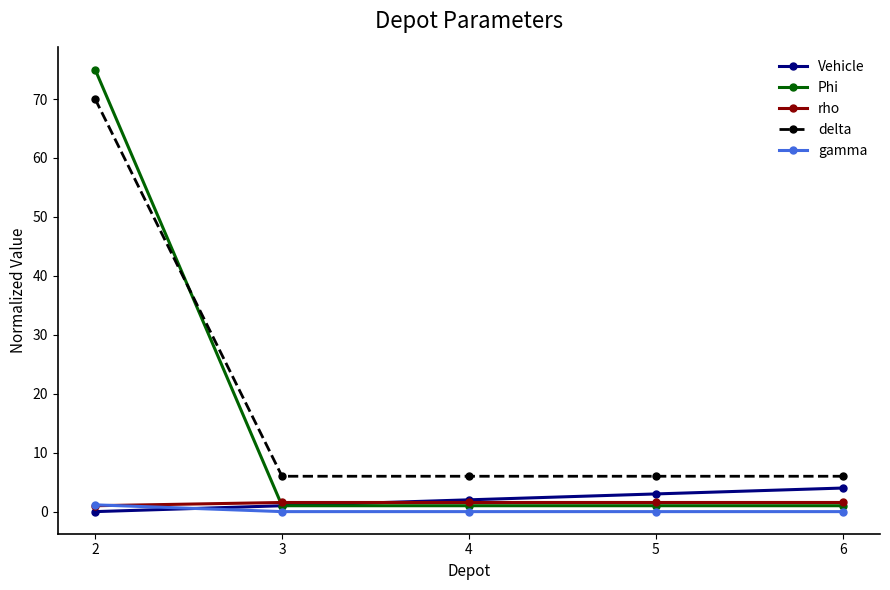

The delta series shows 2.8 at 5. True or false?

False